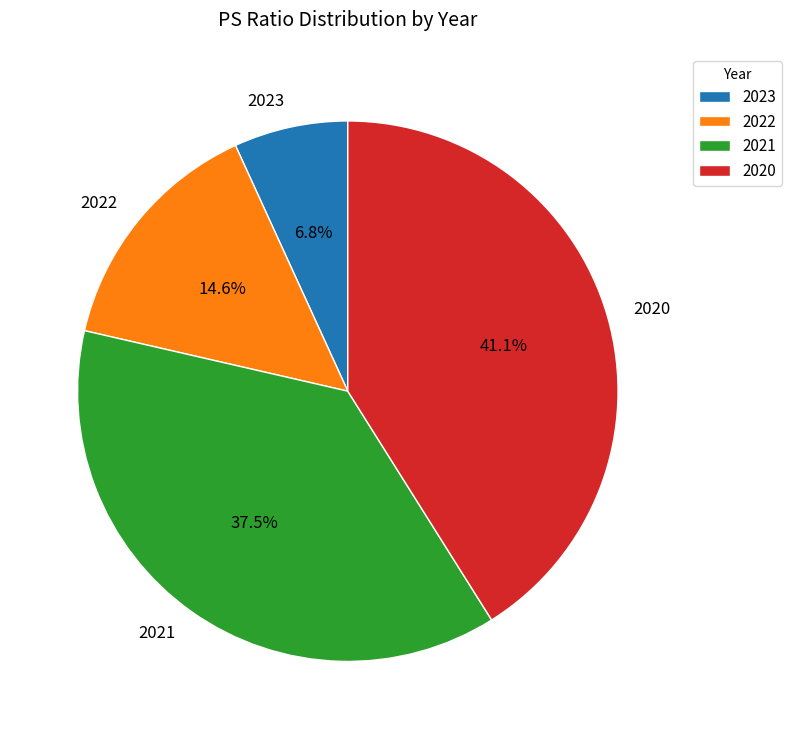

To the nearest percent, what percentage of the pie is 2020?

41%